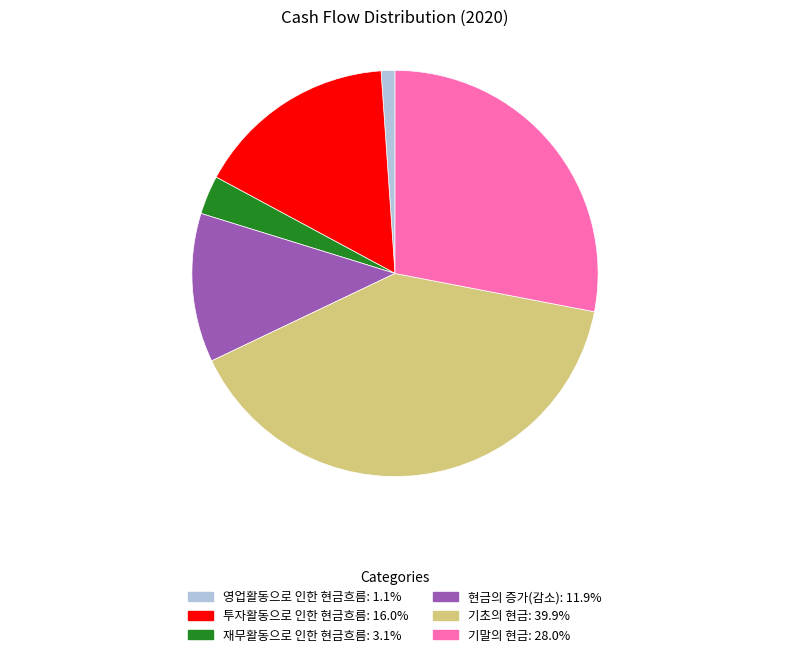

How many segments does this pie chart have?

6